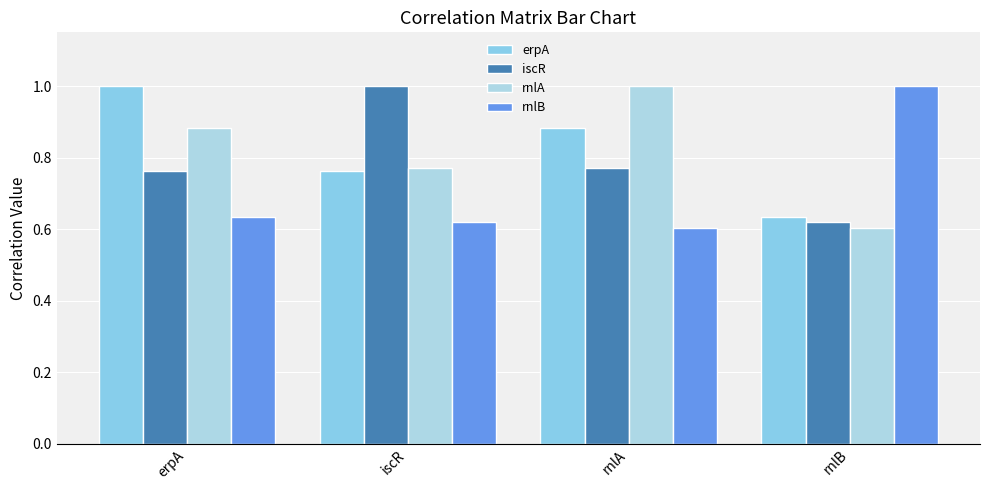

What are all the series names shown in the legend?

erpA, iscR, rnlA, rnlB